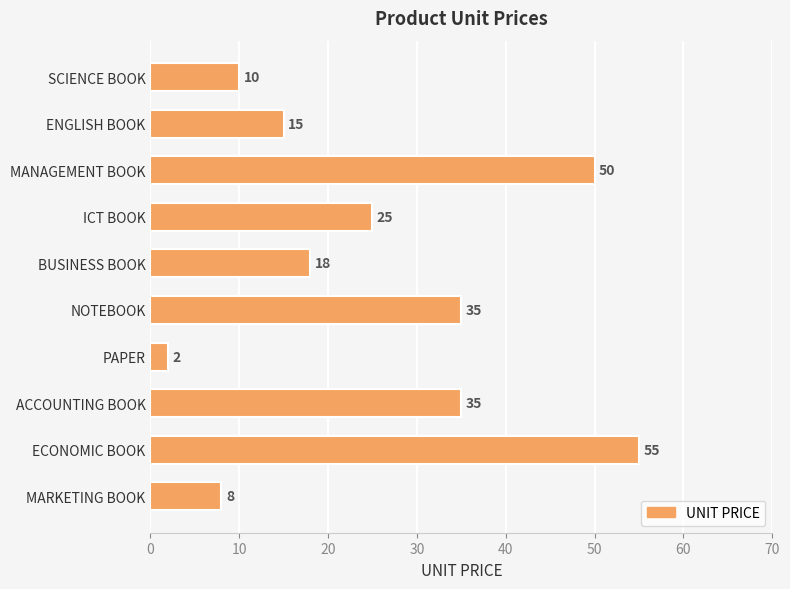

Reading top to bottom, extract all data points from this chart.

SCIENCE BOOK=10	ENGLISH BOOK=15	MANAGEMENT BOOK=50	ICT BOOK=25	BUSINESS BOOK=18	NOTEBOOK=35	PAPER=2	ACCOUNTING BOOK=35	ECONOMIC BOOK=55	MARKETING BOOK=8